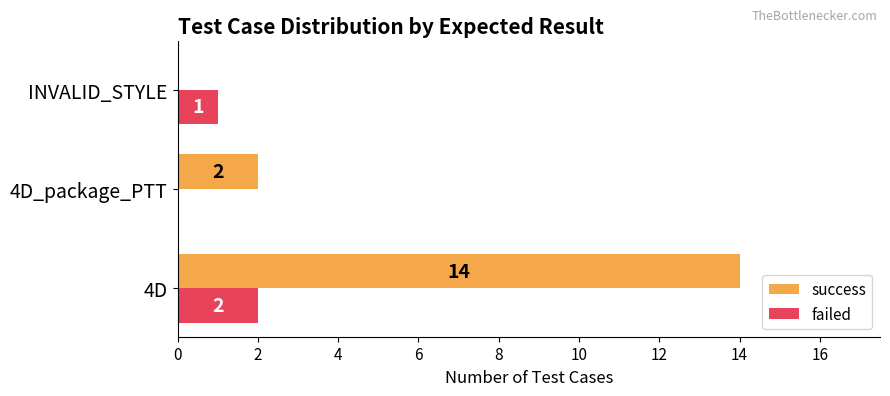

True or false: failed has a value of 1 at 4D_package_PTT.

False